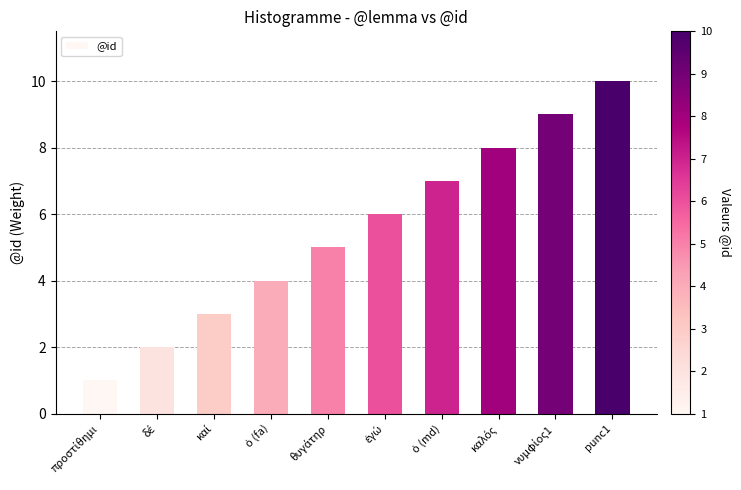

What is the value of the 4th bar from the left?

4